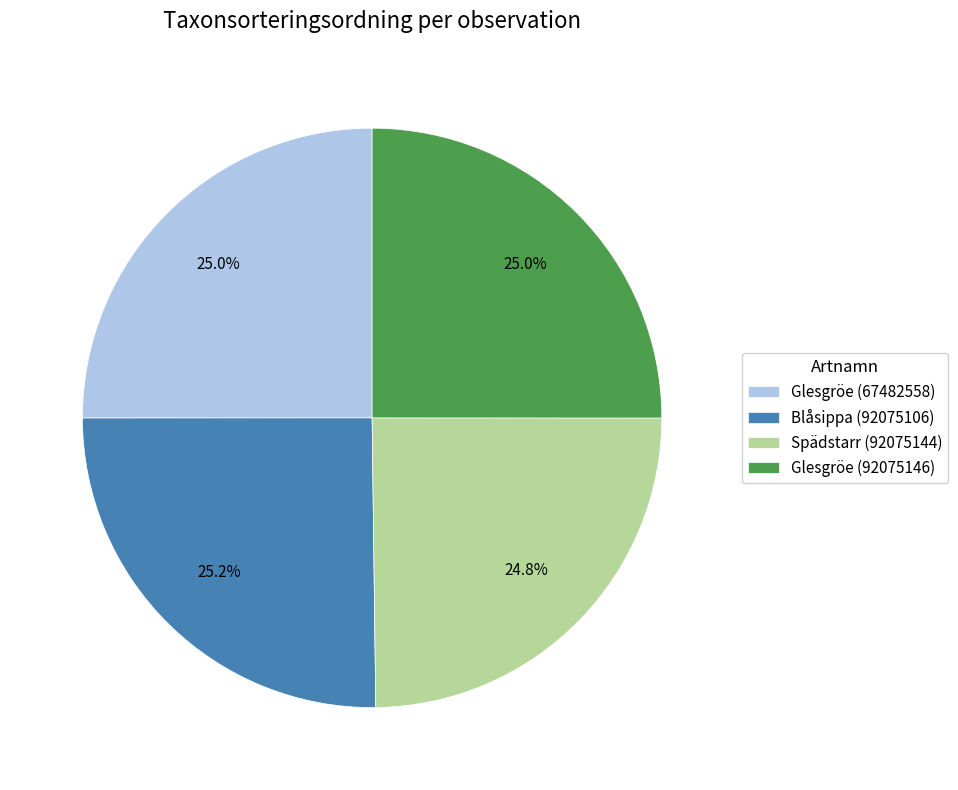

To the nearest percent, what is the combined percentage of Spädstarr (92075144) and Glesgröe (92075146)?

50%